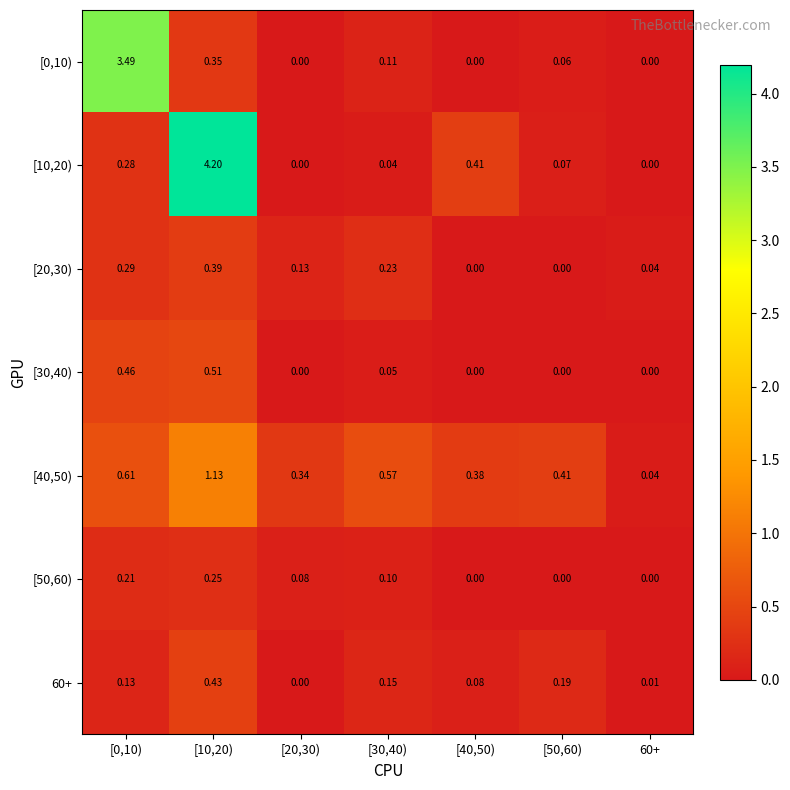

Which series has the largest range (max minus min)?

[10,20)